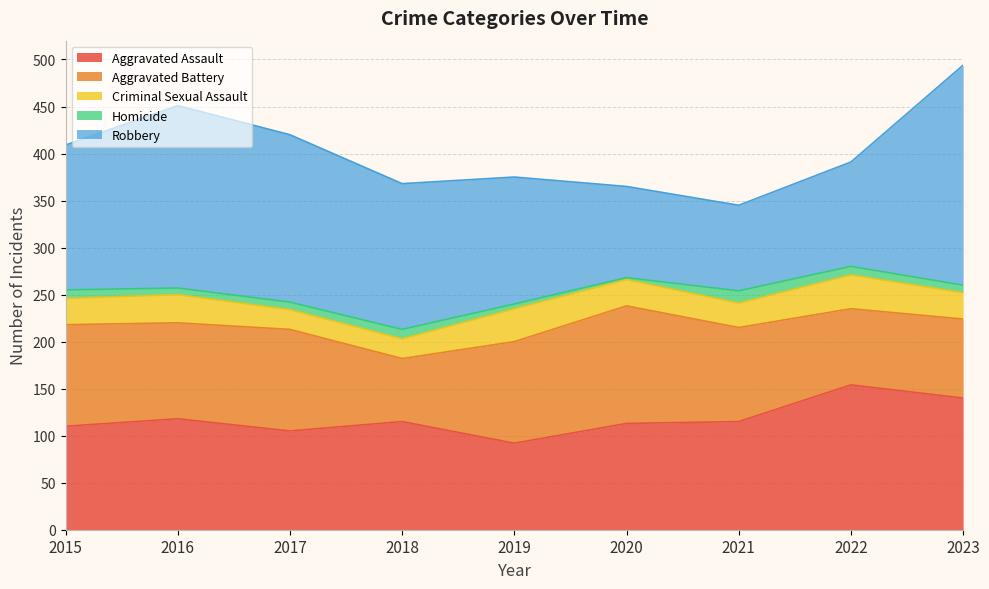

What is the value of the Robbery point at the 7th from the left?

91